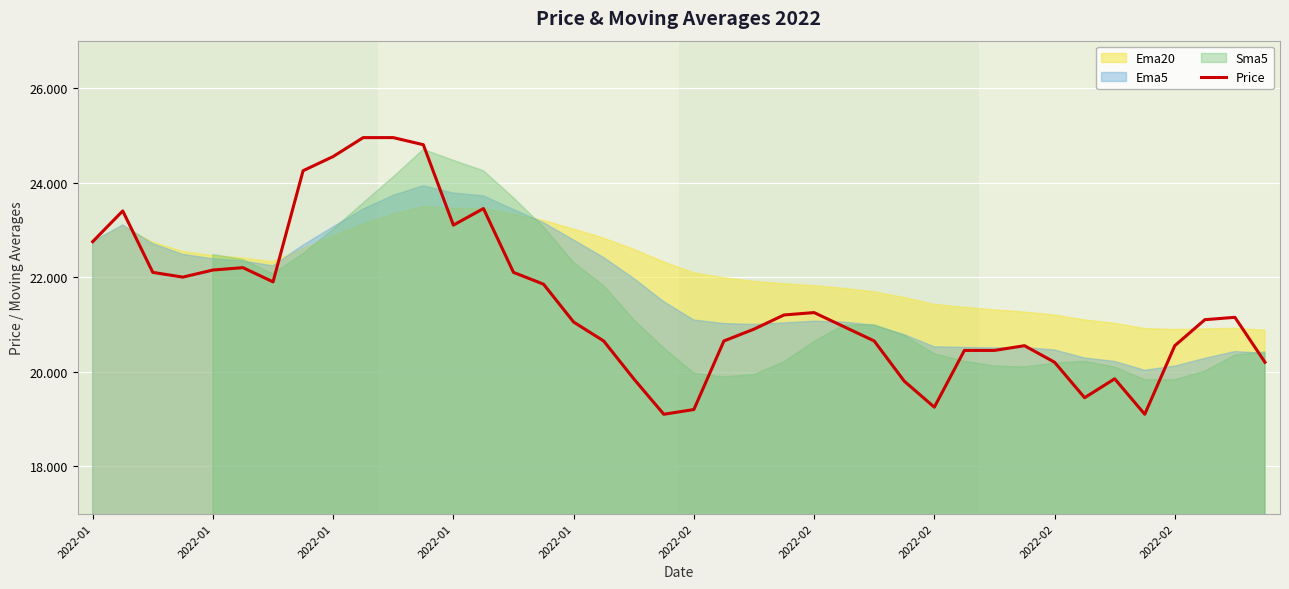

How many lines are shown in the chart?

1